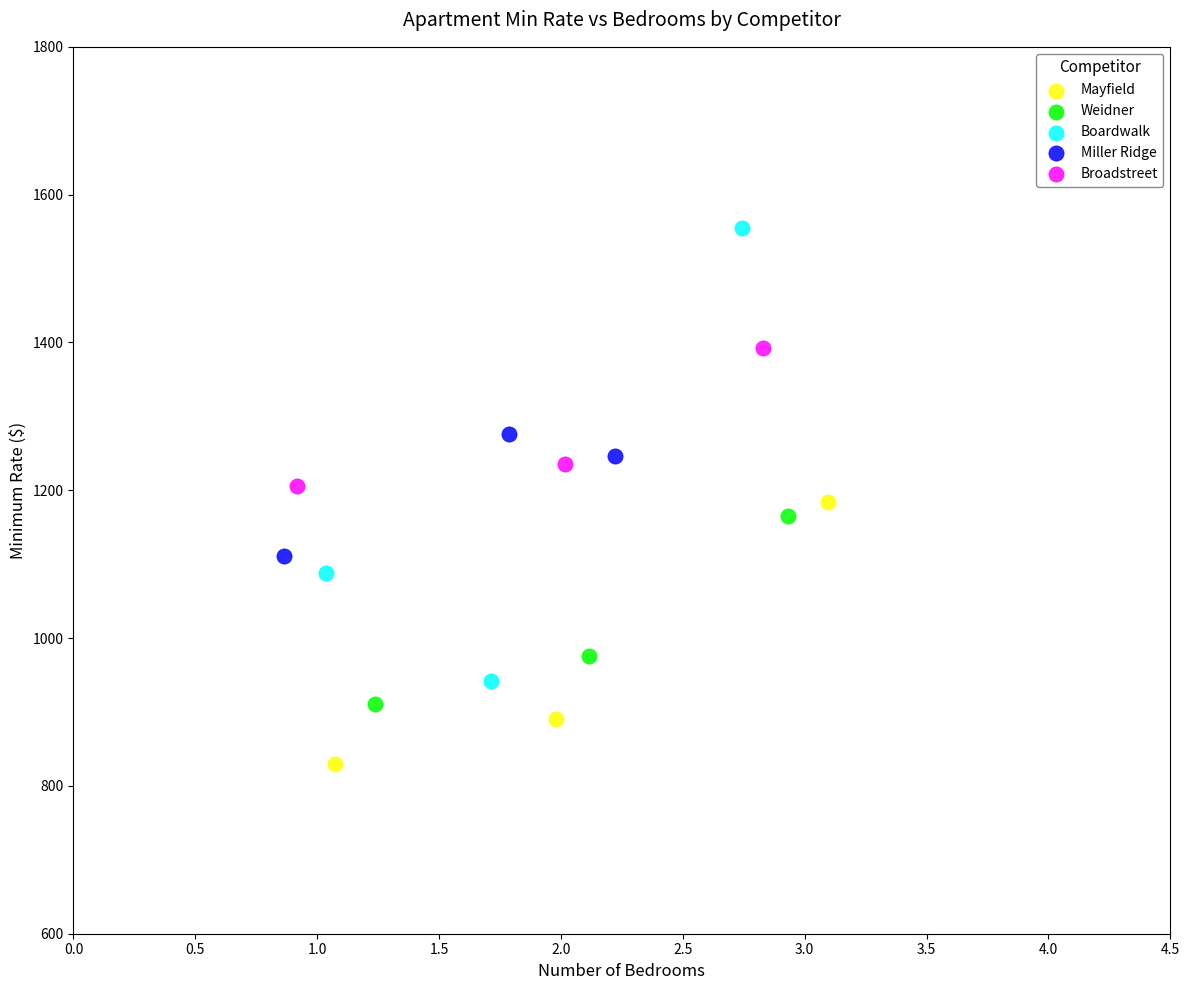

Which series contains the highest Y value?

Boardwalk